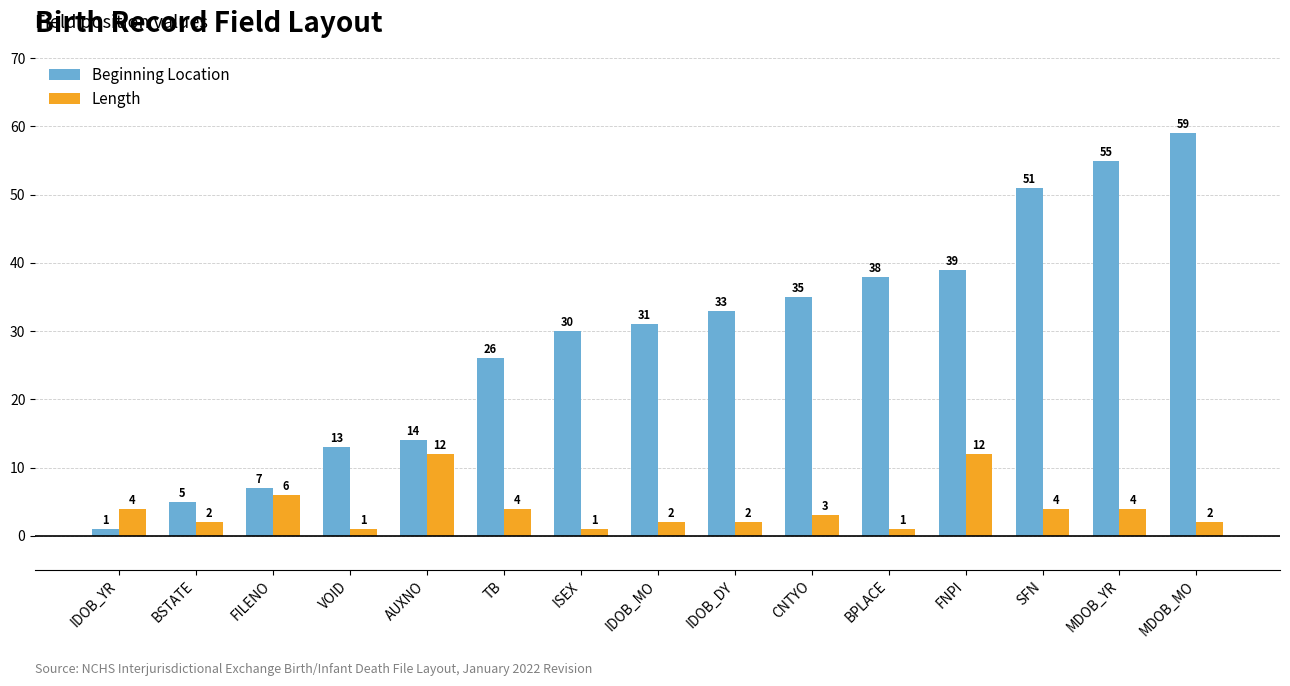

Is the value of Beginning Location at ISEX greater than the value of Length at IDOB_MO?

Yes